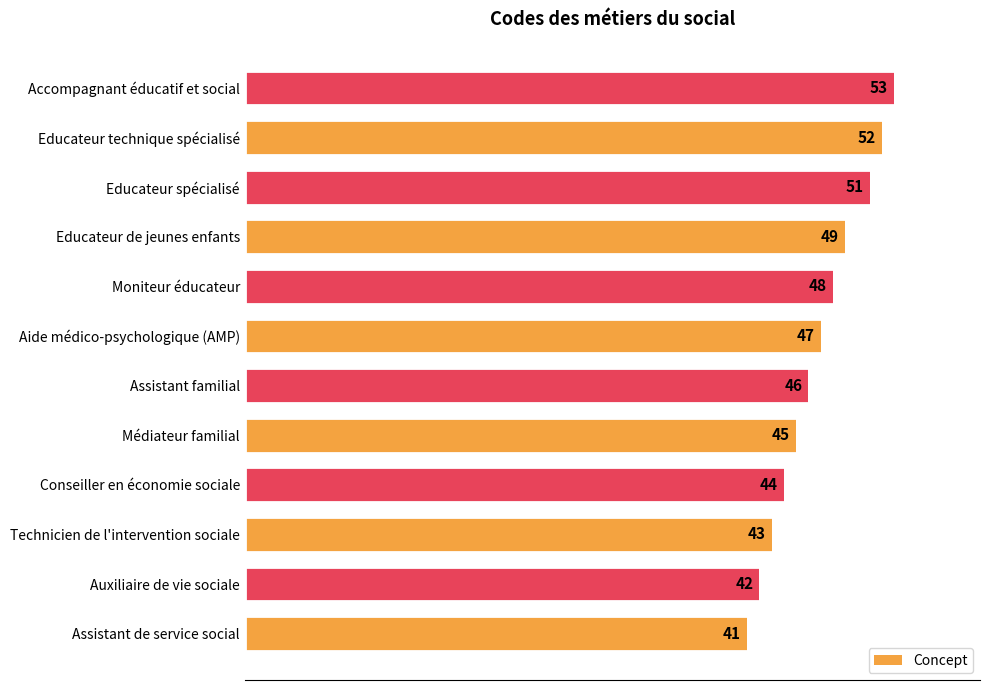

The chart shows a value of 43 at Technicien de l'intervention sociale. True or false?

True